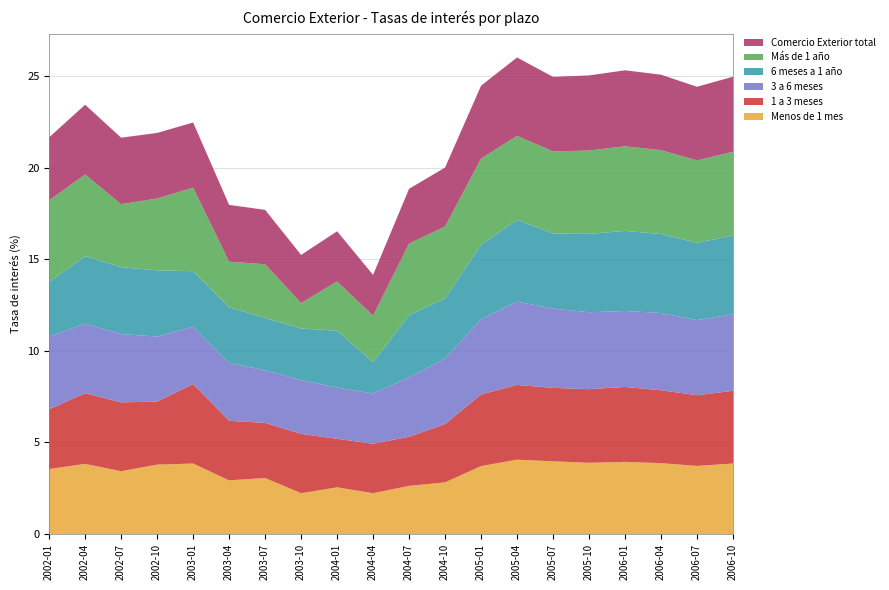

Reading right to left, extract all data points from this chart.

Menos de 1 mes: 2006-10=3.9	2006-07=3.7	2006-04=3.9	2006-01=3.9	2005-10=3.9	2005-07=4.0	2005-04=4.1	2005-01=3.7	2004-10=2.8	2004-07=2.6	2004-04=2.2	2004-01=2.5	2003-10=2.2	2003-07=3.1	2003-04=2.9	2003-01=3.9	2002-10=3.8	2002-07=3.4	2002-04=3.8	2002-01=3.5
1 a 3 meses: 2006-10=4.0	2006-07=3.9	2006-04=4.0	2006-01=4.1	2005-10=4.0	2005-07=4.0	2005-04=4.1	2005-01=3.9	2004-10=3.2	2004-07=2.7	2004-04=2.7	2004-01=2.6	2003-10=3.2	2003-07=3.0	2003-04=3.2	2003-01=4.3	2002-10=3.4	2002-07=3.8	2002-04=3.9	2002-01=3.3
3 a 6 meses: 2006-10=4.2	2006-07=4.1	2006-04=4.2	2006-01=4.2	2005-10=4.2	2005-07=4.3	2005-04=4.5	2005-01=4.1	2004-10=3.6	2004-07=3.2	2004-04=2.7	2004-01=2.8	2003-10=2.9	2003-07=2.9	2003-04=3.2	2003-01=3.1	2002-10=3.5	2002-07=3.7	2002-04=3.8	2002-01=4.0
6 meses a 1 año: 2006-10=4.3	2006-07=4.2	2006-04=4.3	2006-01=4.4	2005-10=4.3	2005-07=4.1	2005-04=4.5	2005-01=4.1	2004-10=3.3	2004-07=3.4	2004-04=1.7	2004-01=3.1	2003-10=2.8	2003-07=2.9	2003-04=3.0	2003-01=3.0	2002-10=3.6	2002-07=3.6	2002-04=3.7	2002-01=3.0
Más de 1 año: 2006-10=4.6	2006-07=4.5	2006-04=4.6	2006-01=4.6	2005-10=4.5	2005-07=4.5	2005-04=4.6	2005-01=4.7	2004-10=3.9	2004-07=3.9	2004-04=2.5	2004-01=2.7	2003-10=1.4	2003-07=2.9	2003-04=2.5	2003-01=4.6	2002-10=3.9	2002-07=3.4	2002-04=4.5	2002-01=4.5
Comercio Exterior total: 2006-10=4.1	2006-07=4.0	2006-04=4.1	2006-01=4.2	2005-10=4.1	2005-07=4.1	2005-04=4.3	2005-01=4.0	2004-10=3.2	2004-07=3.0	2004-04=2.2	2004-01=2.7	2003-10=2.6	2003-07=3.0	2003-04=3.1	2003-01=3.6	2002-10=3.6	2002-07=3.6	2002-04=3.8	2002-01=3.4